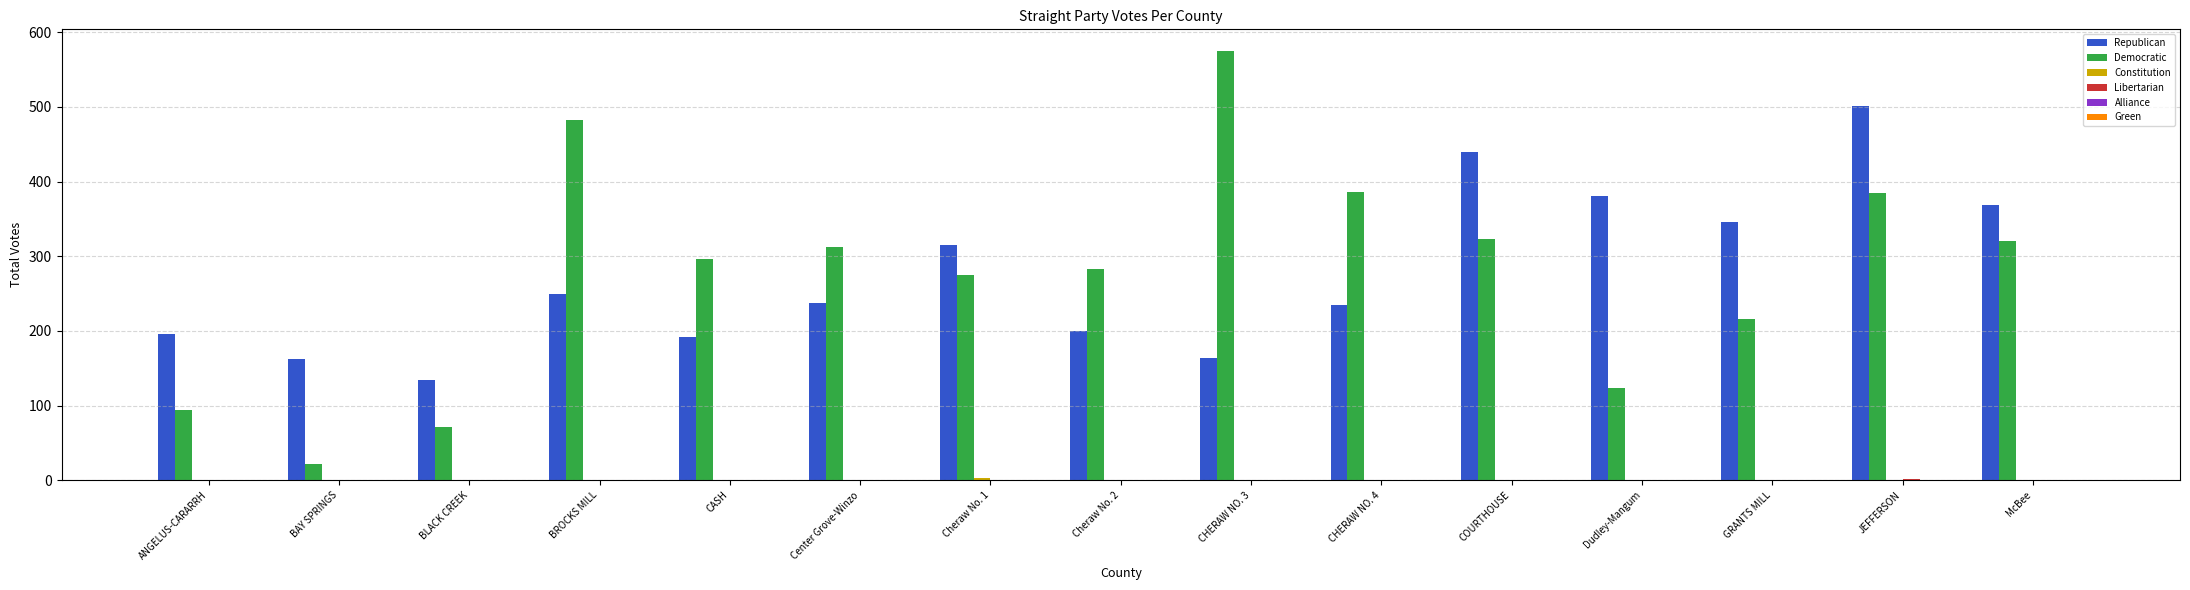

Does the chart contain stacked bars?

No